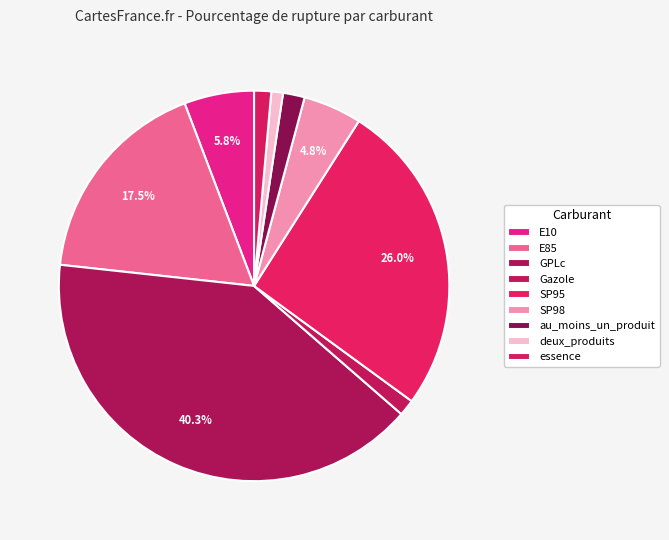

What is the largest slice in the pie chart?

GPLc